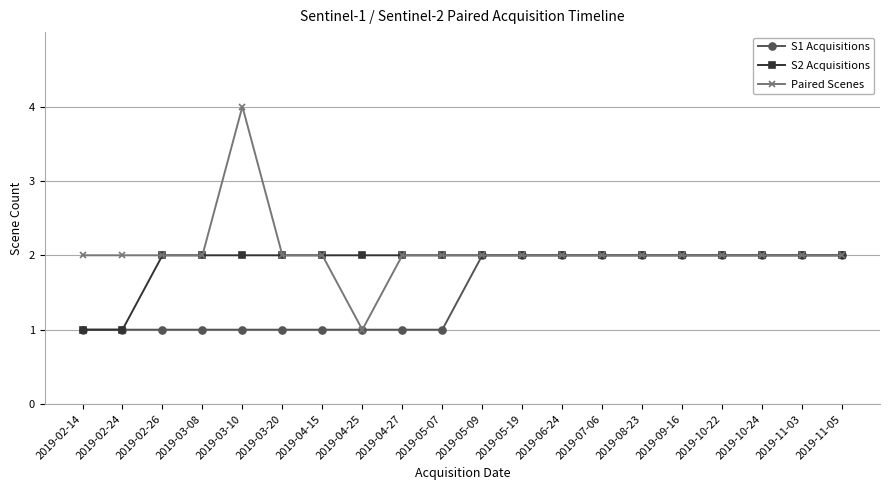

What is the label of the 12th point from the right?

2019-04-27